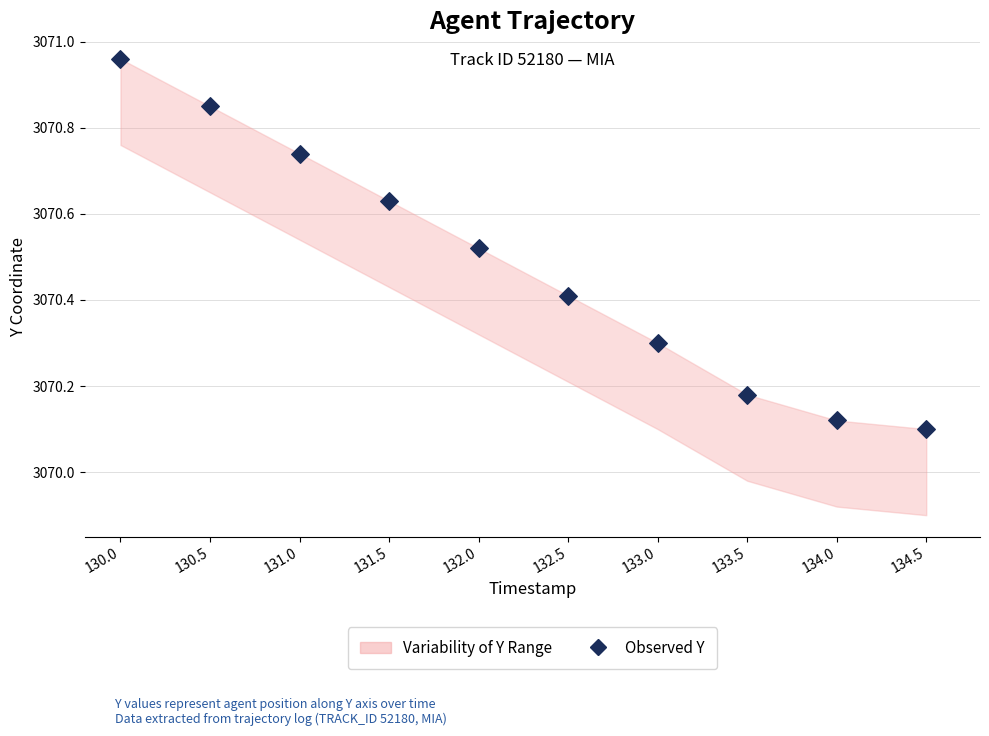

What is the range of X values (max minus min)?

4.5